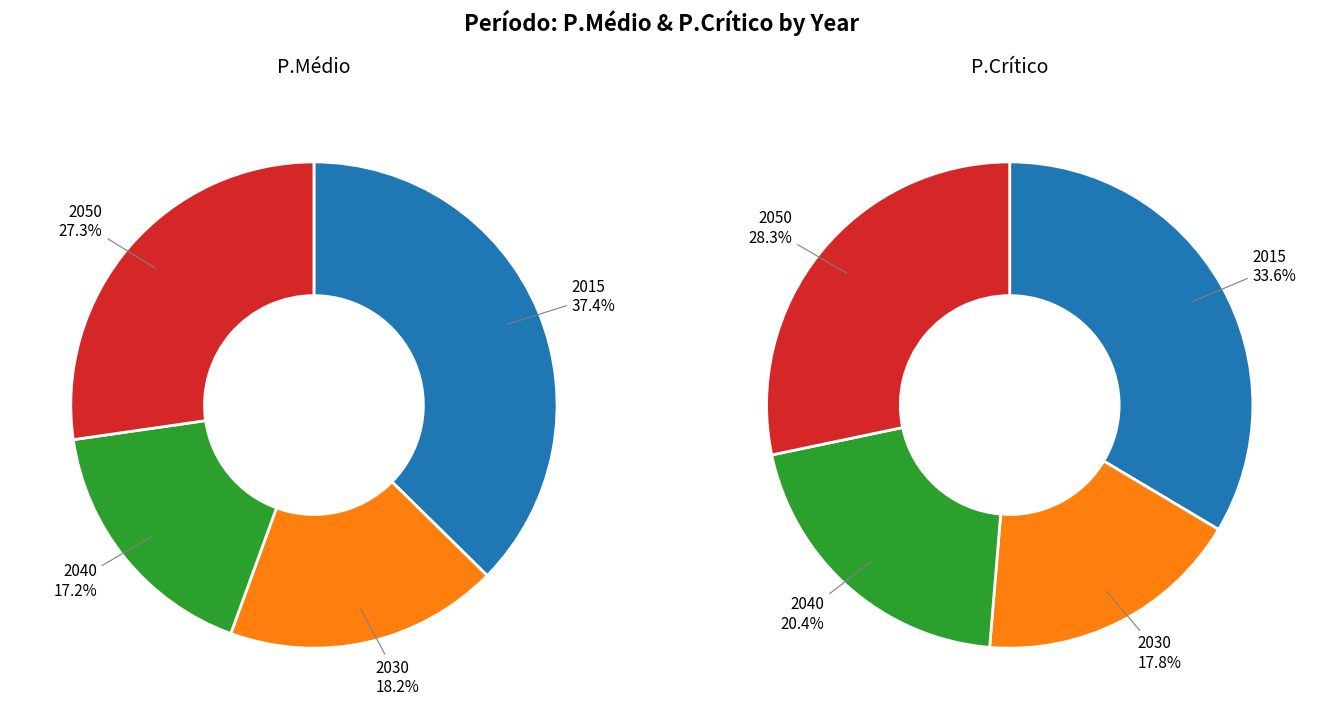

Rank the series by their average value, from lowest to highest.

P.Médio, P.Crítico